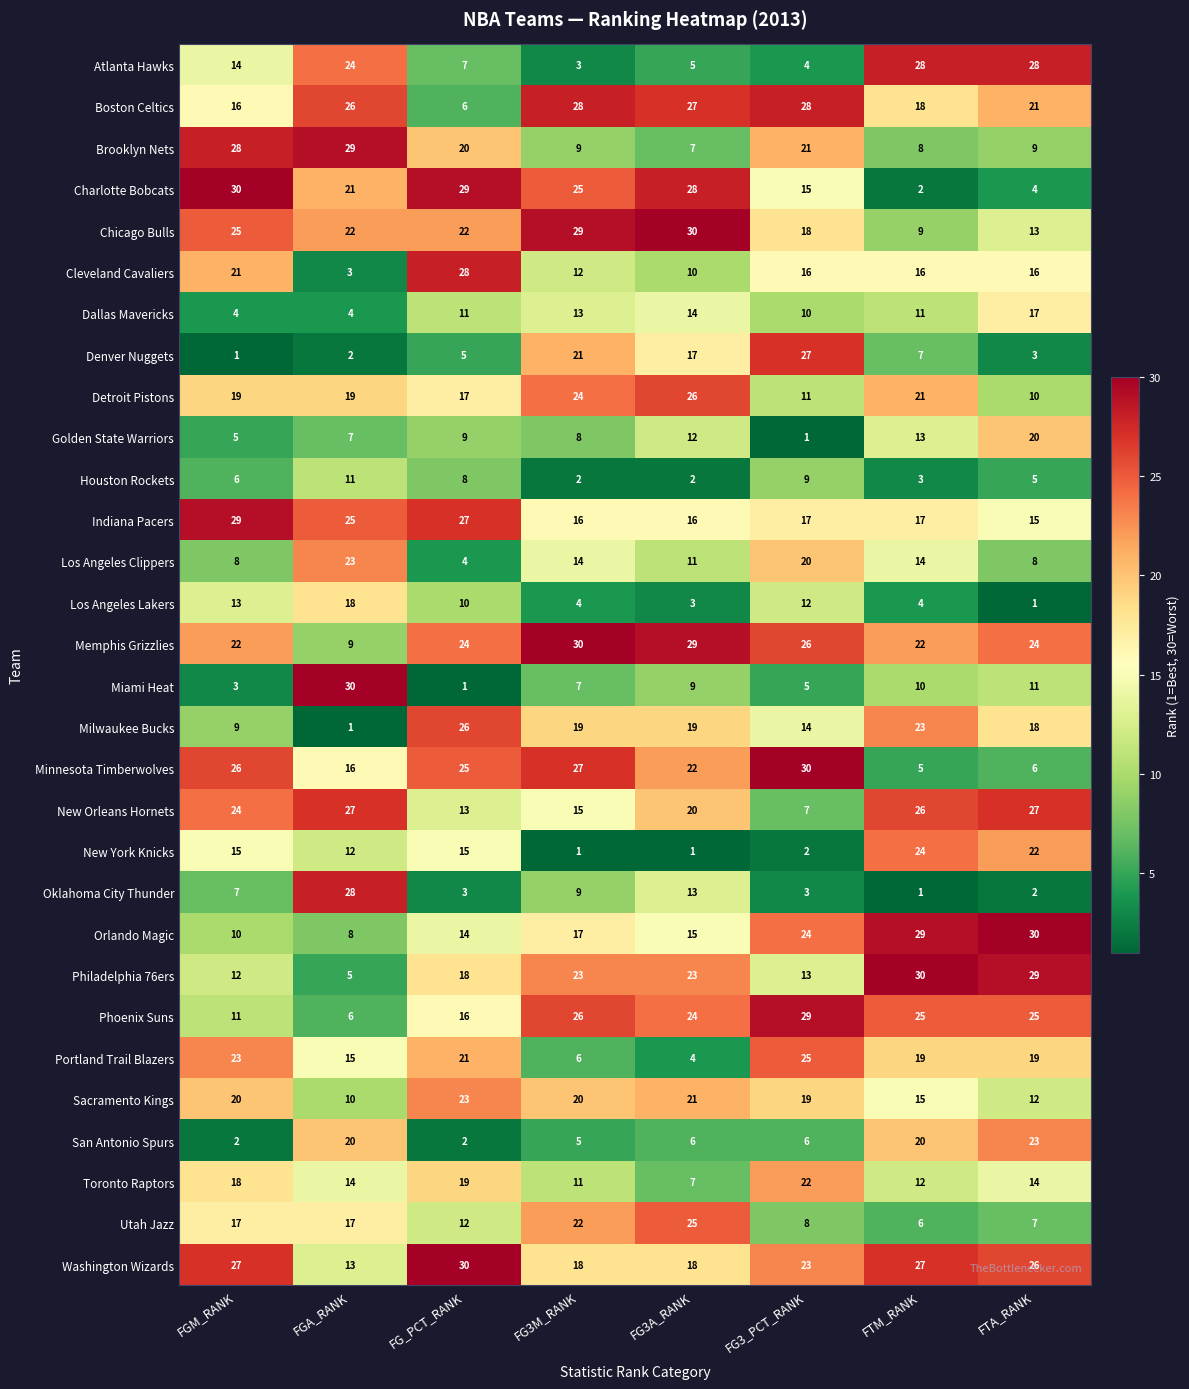

Count the number of categories in the chart.

8